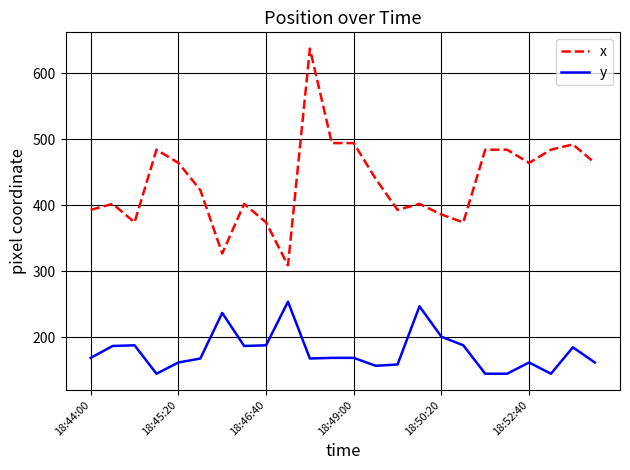

True or false: x and y intersect in this chart.

False